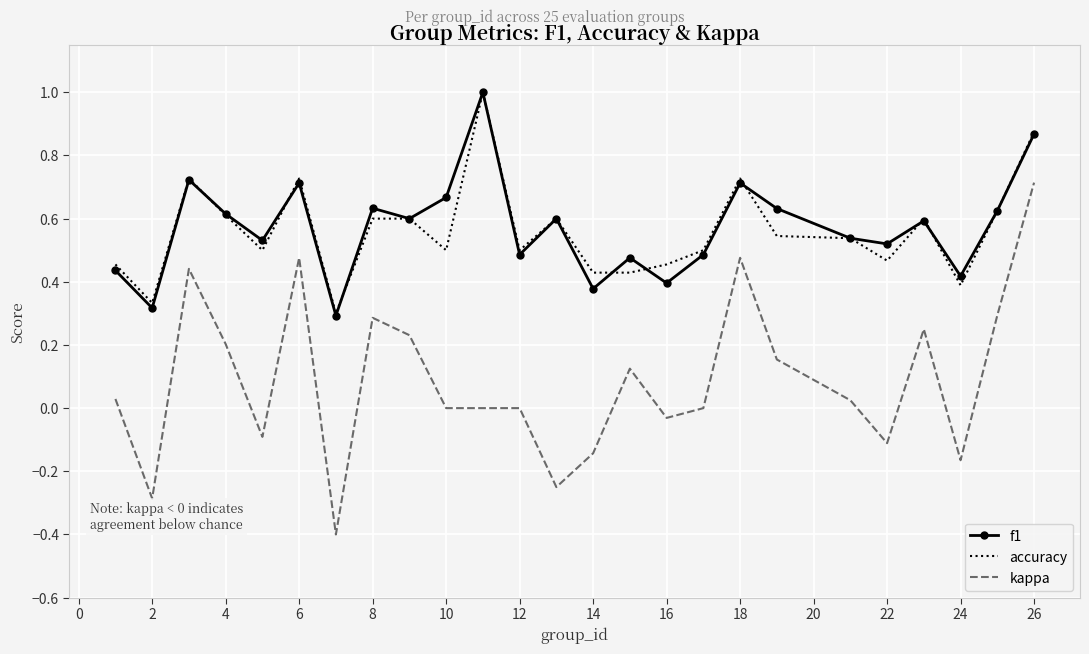

Which series has the widest spread of values?

kappa